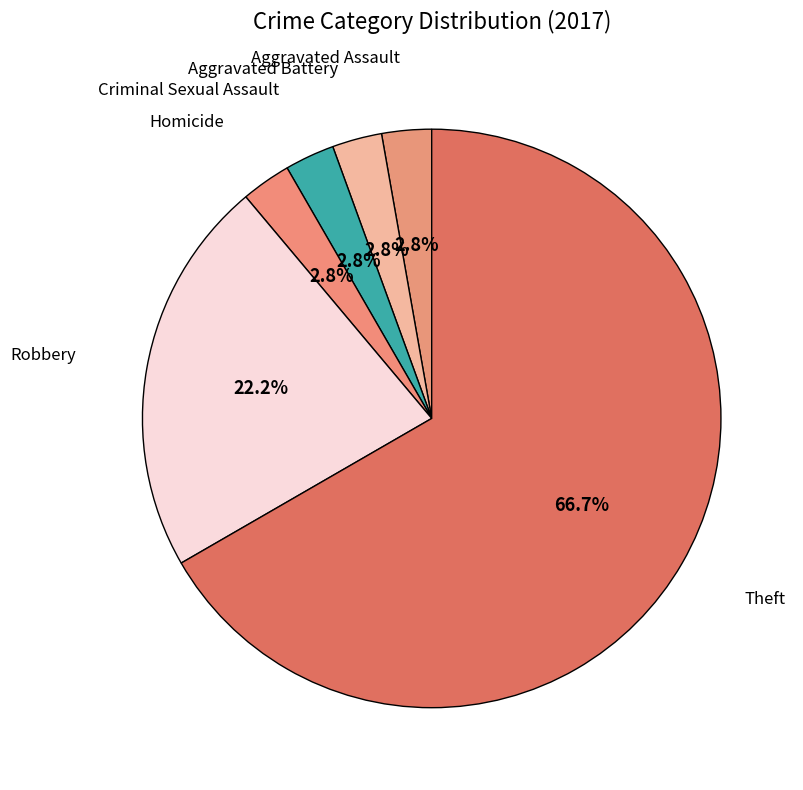

How many segments does this pie chart have?

6